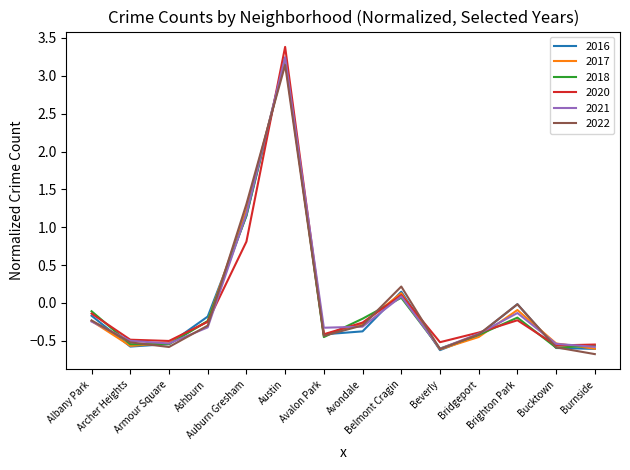

What is the maximum value shown in the chart?

3.4